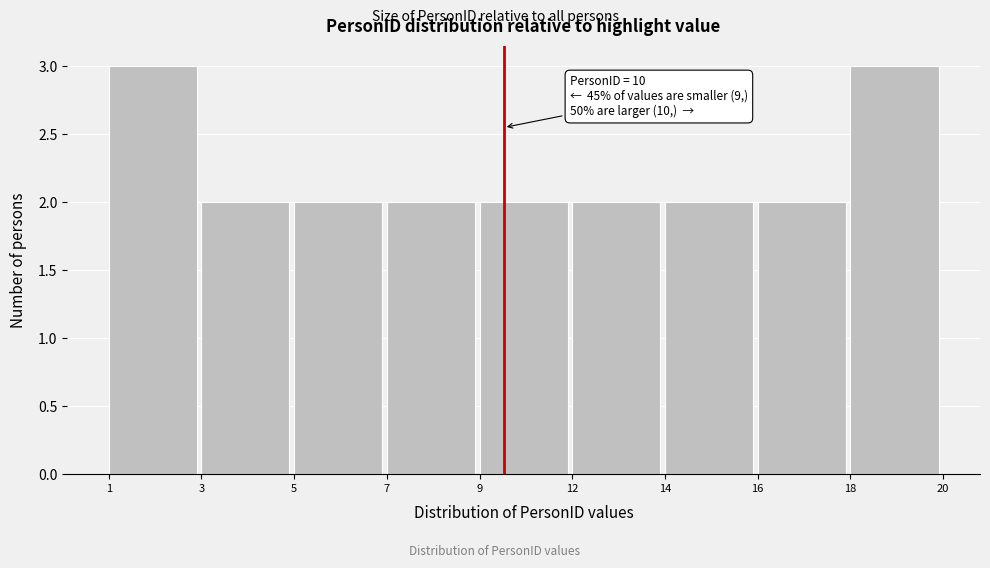

Reading right to left, transcribe all the data shown in this chart.

18=3	16=2	14=2	12=2	9=2	7=2	5=2	3=2	1=3